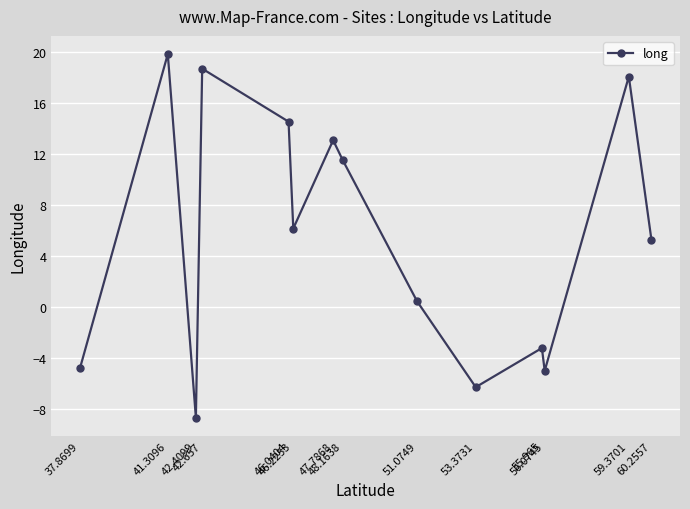

What is the value of the 11th point from the left?

-3.2